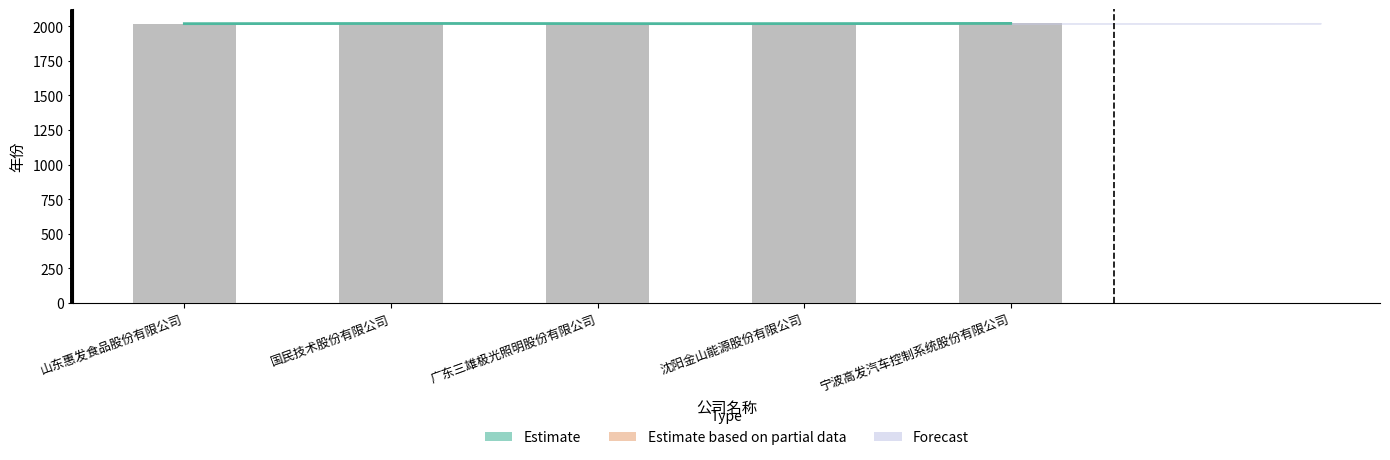

List the labels in order of value, largest first.

国民技术股份有限公司, 宁波高发汽车控制系统股份有限公司, 山东惠发食品股份有限公司, 广东三雄极光照明股份有限公司, 沈阳金山能源股份有限公司